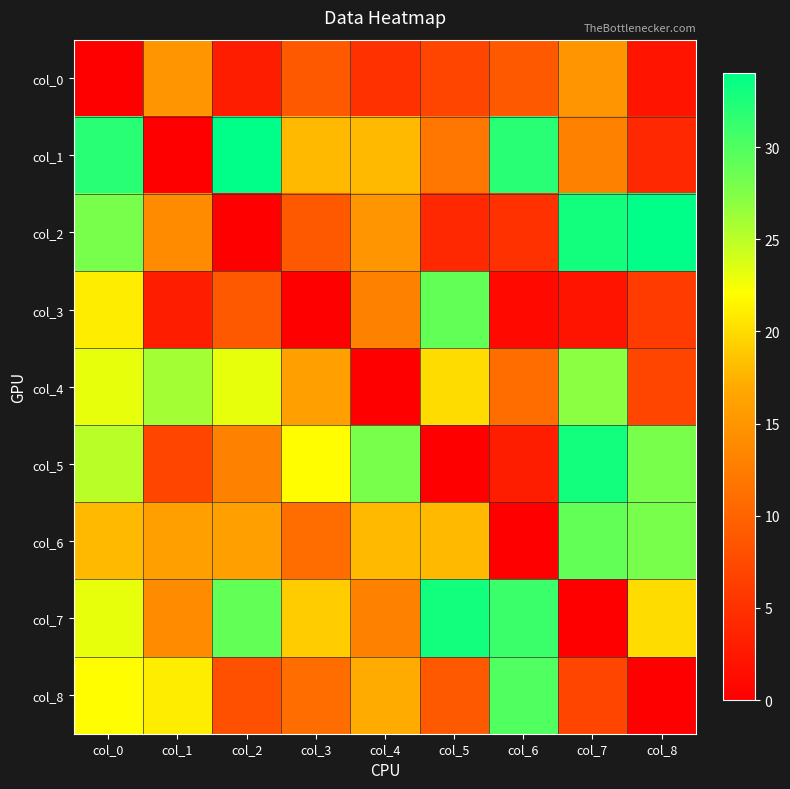

Which series has the largest total across all categories?

col_7